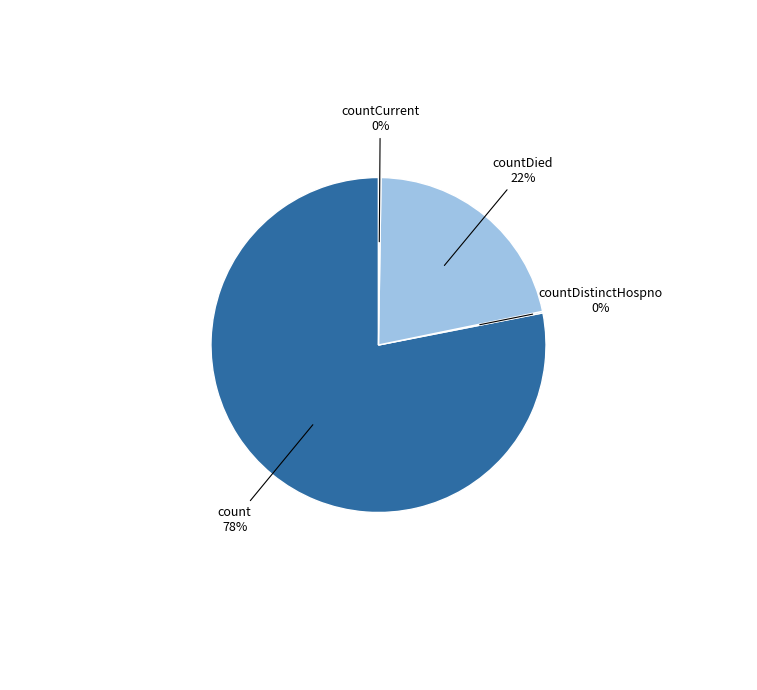

Which slice is the largest?

count